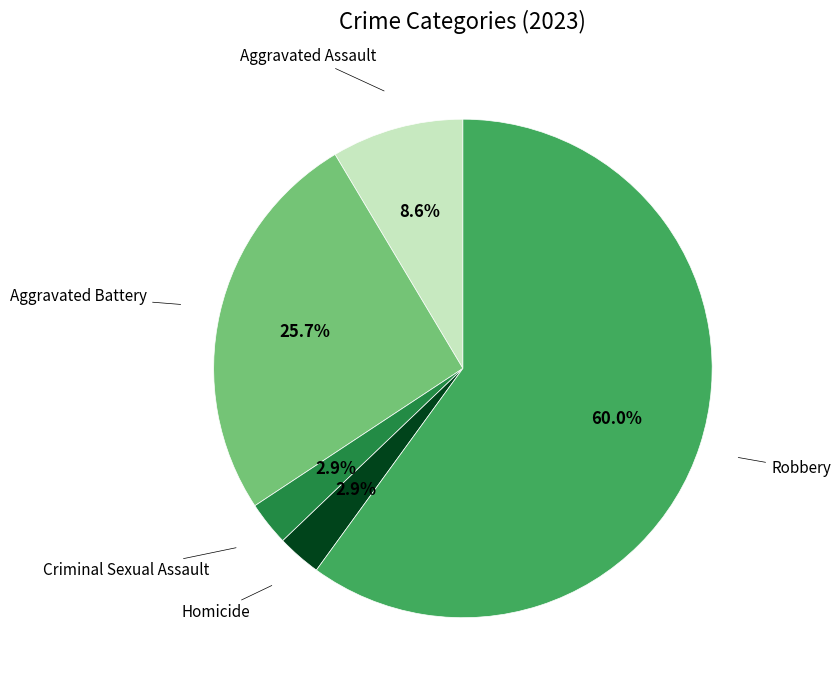

How much of the chart is everything except Aggravated Assault?

91.4%